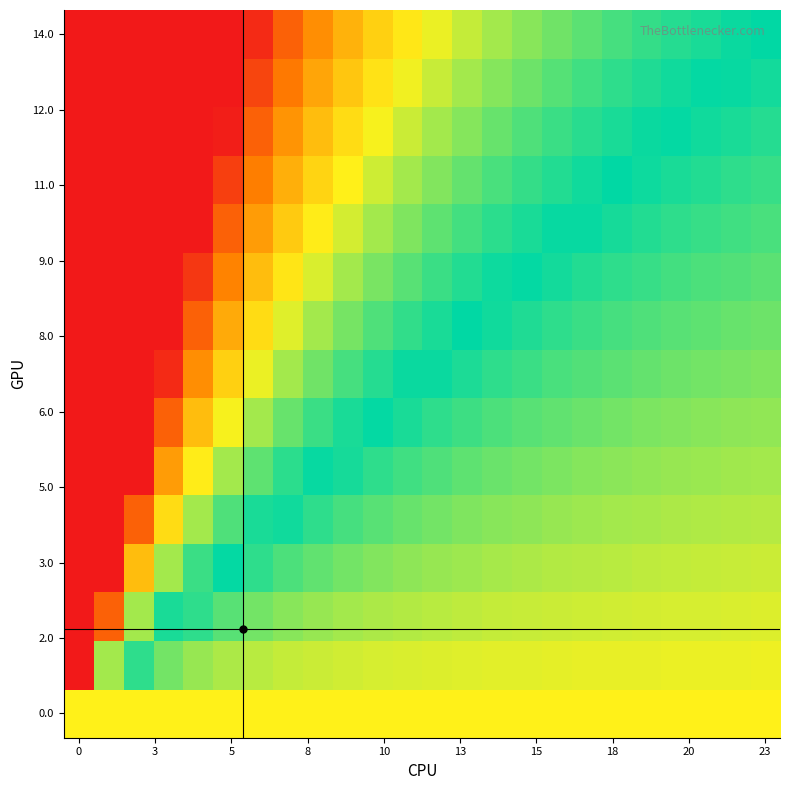

Which series has the largest total across all categories?

14.0